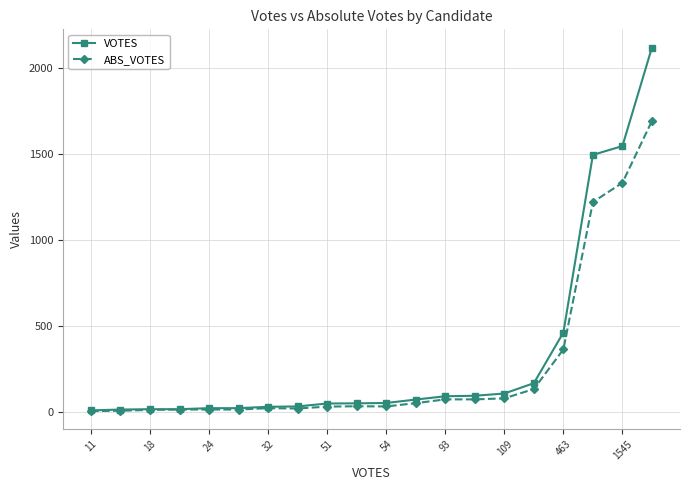

What is the maximum value for ABS_VOTES?

1691